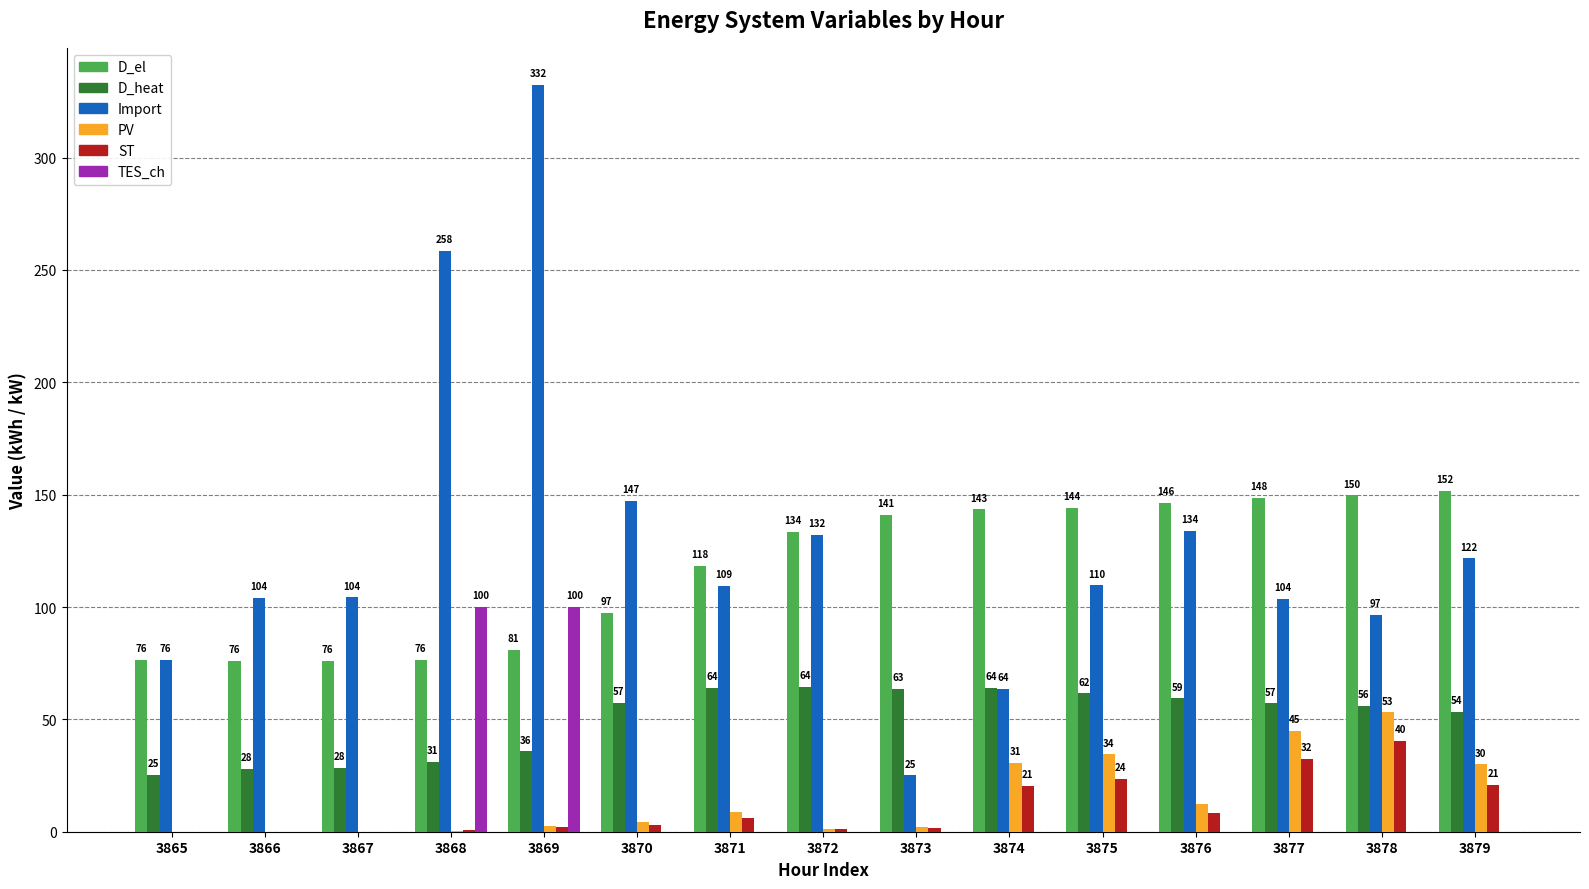

At which label is D_el closest to 113?

3871